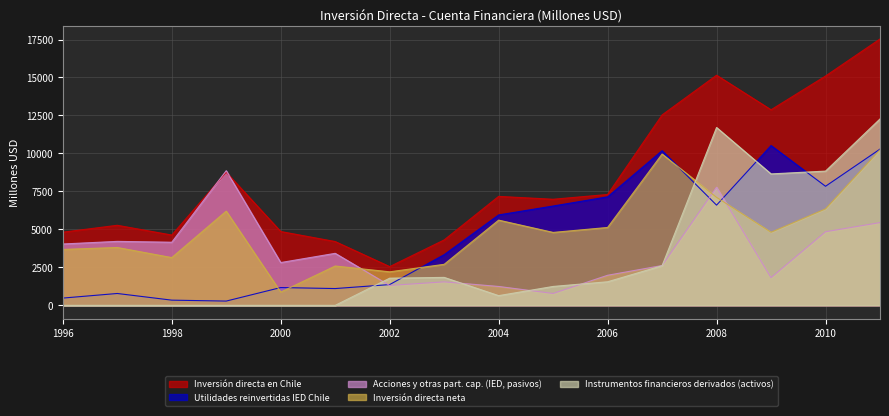

Rank the series by their maximum value, from lowest to highest.

Acciones y otras part. cap. (IED, pasivos), Inversión directa neta, Utilidades reinvertidas IED Chile, Instrumentos financieros derivados (activos), Inversión directa en Chile